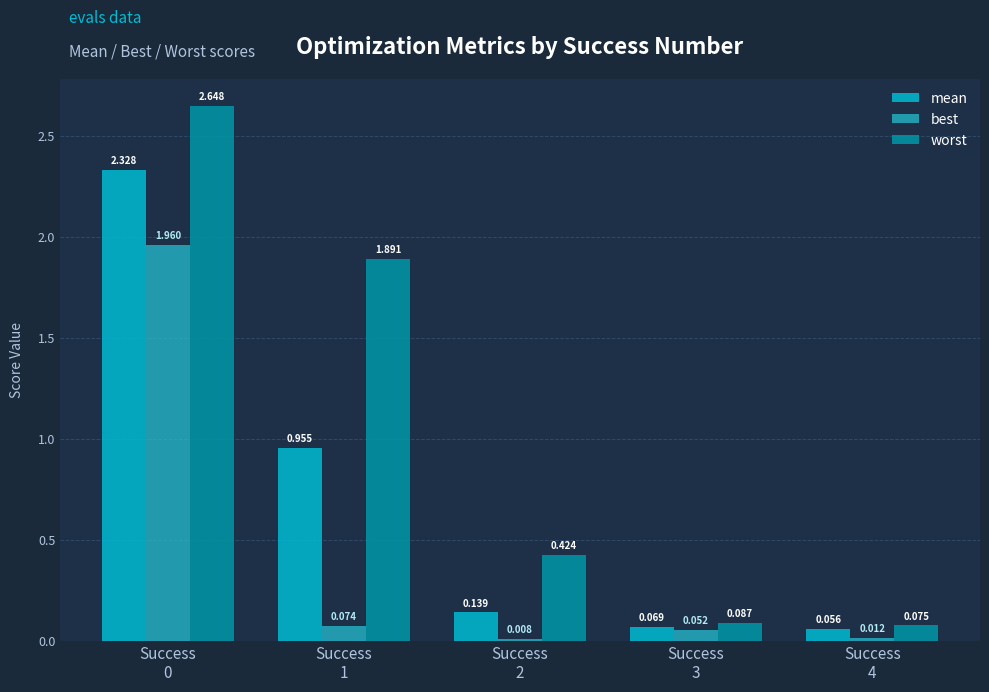

What is the average value of the best series?

0.4